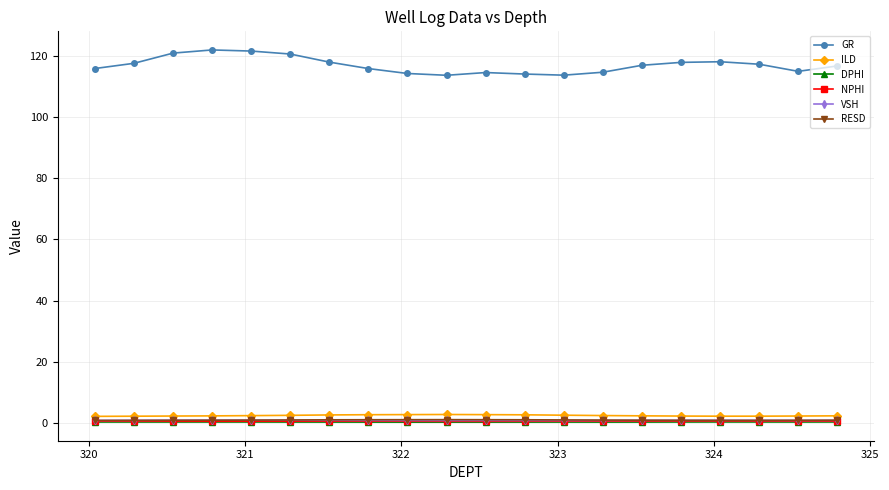

What is the greatest value displayed?

122.1